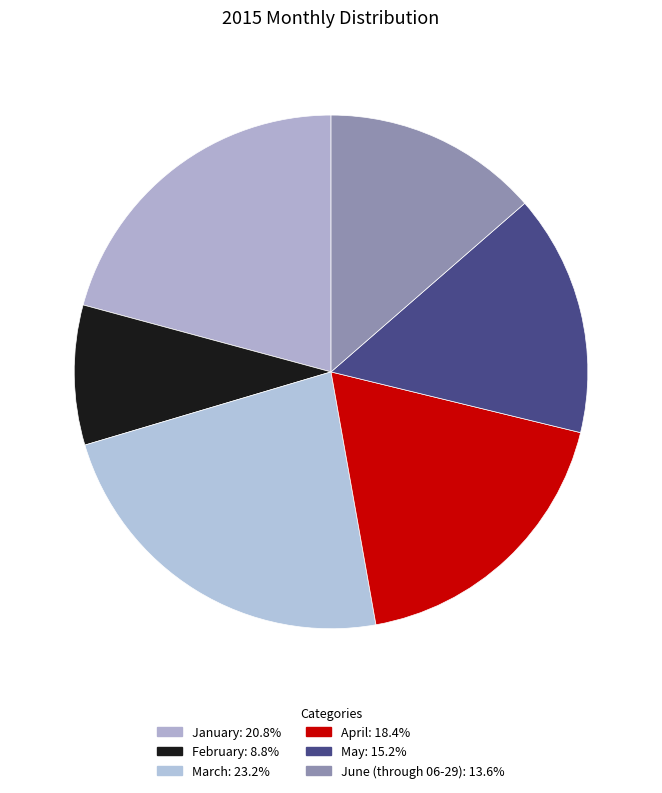

How many segments does this pie chart have?

6